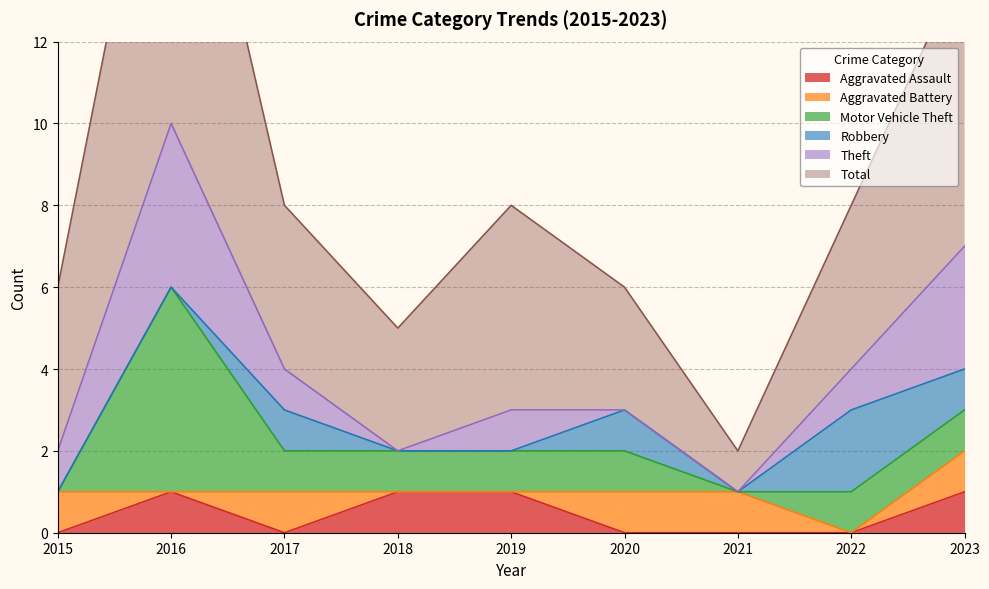

The value of Aggravated Battery at 2017 is 2. True or false?

False